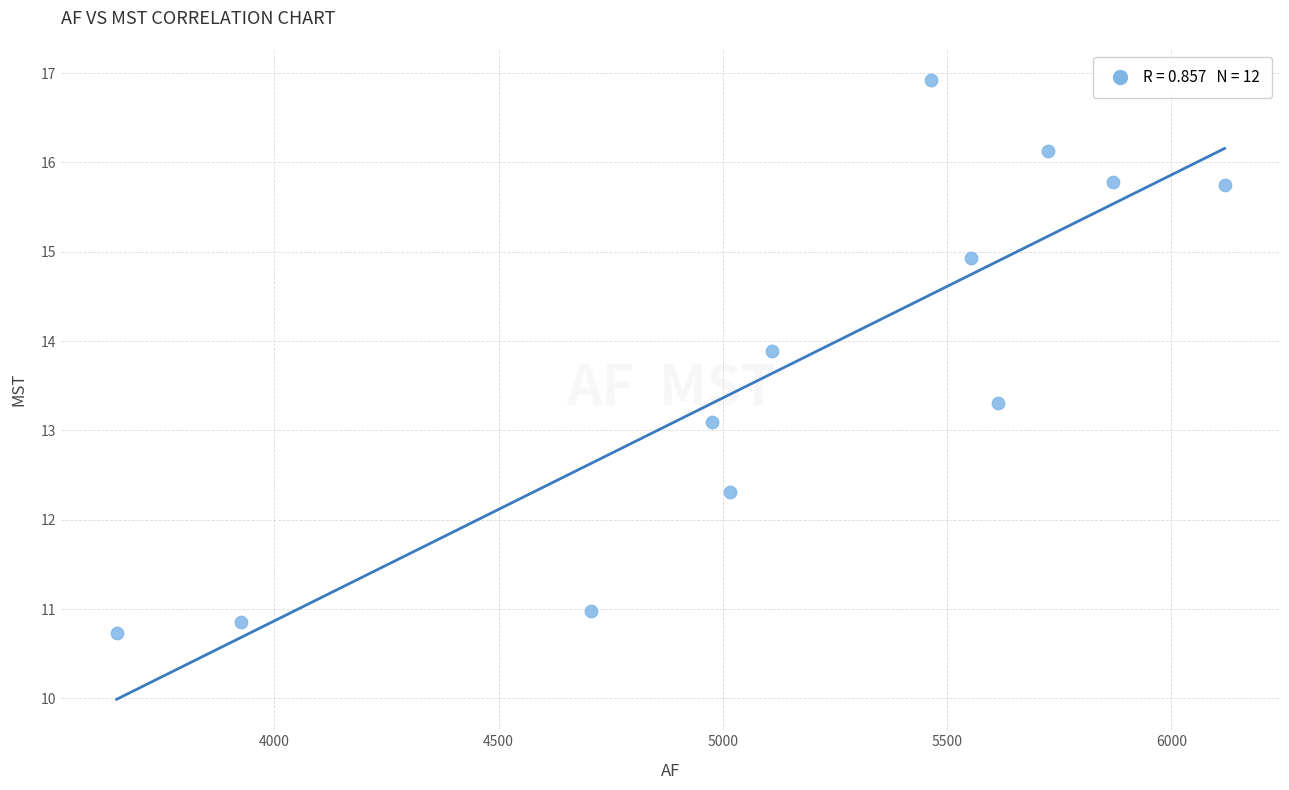

What Y value in the scatter plot is closest to 13?

13.1